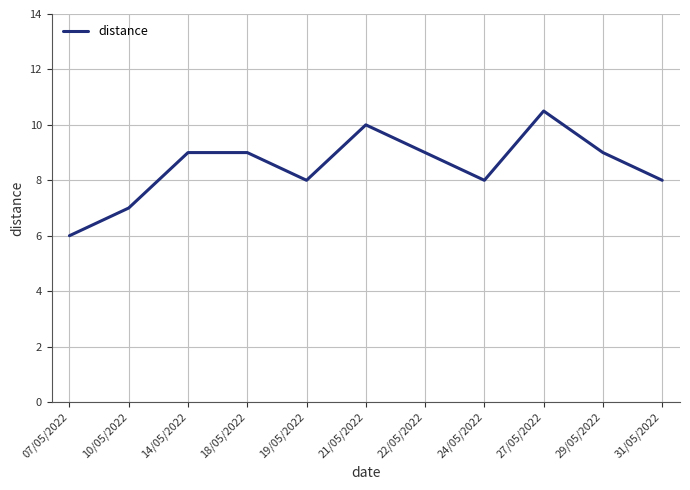

Count the values in the range 8 to 9.

7